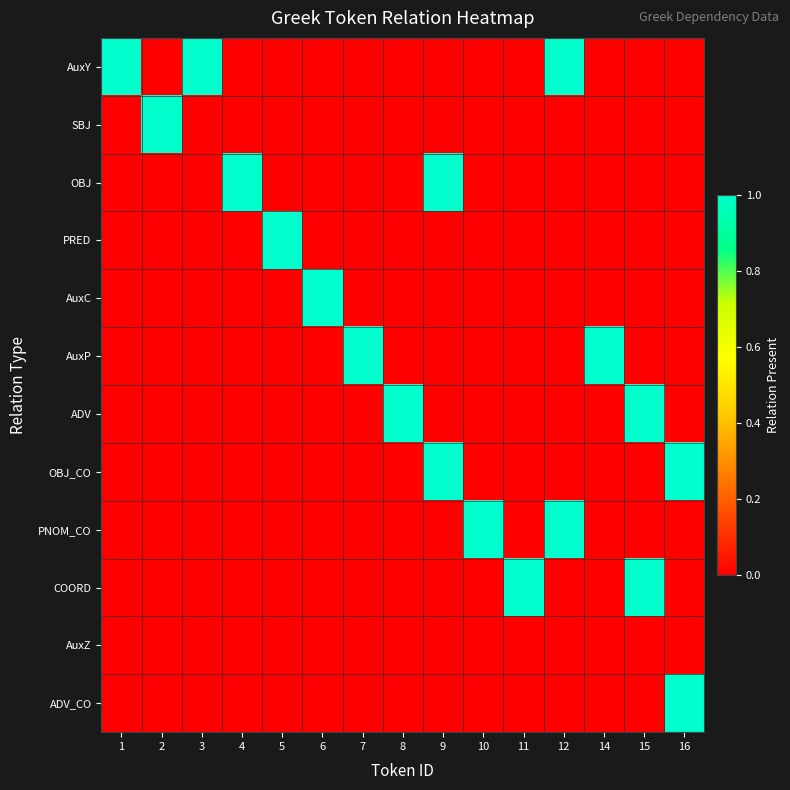

Between 3 and 10, which series saw the biggest shift?

AuxY